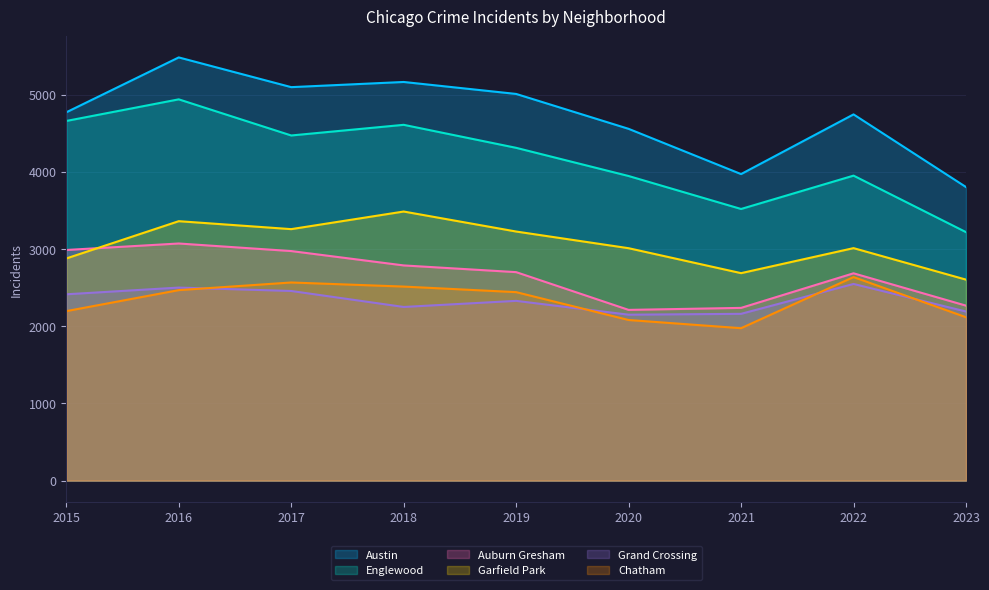

At how many categories does at least one series exceed 2743?

9